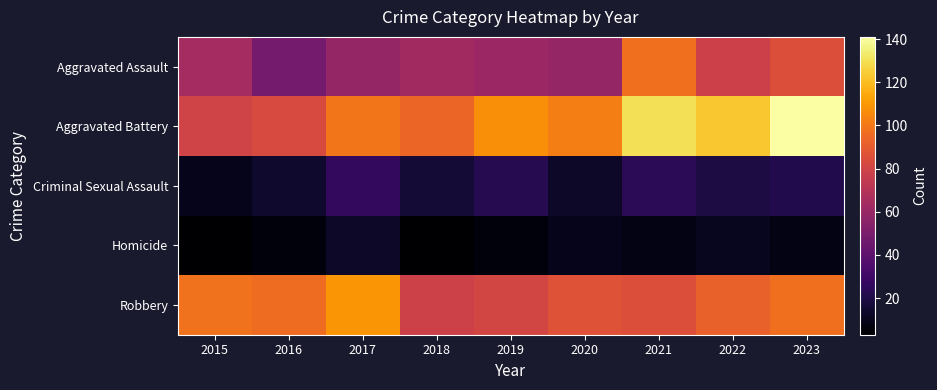

What is the maximum value shown in the chart?

141